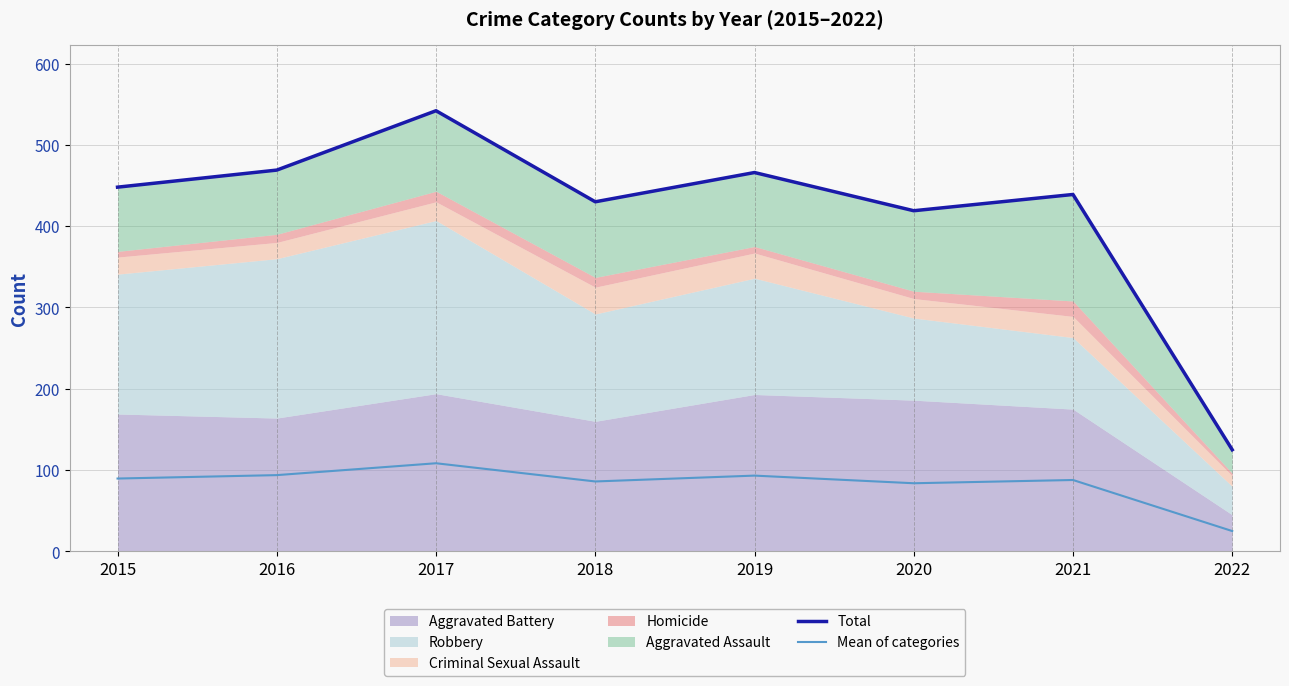

What is the value of the Total point at the 7th from the left?

439.0